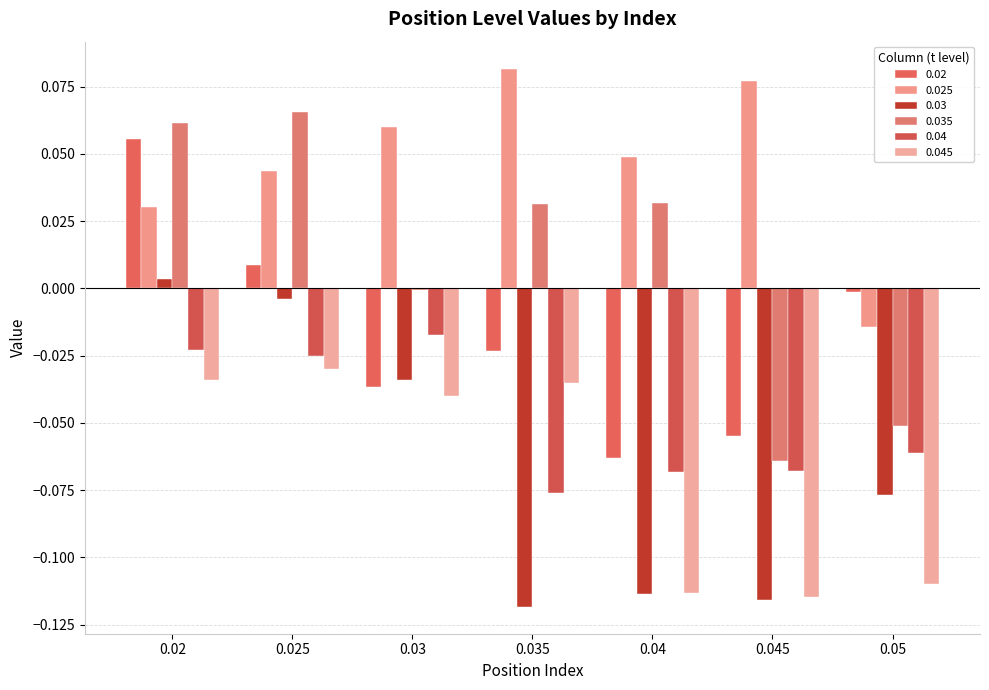

What is the total value across all series at 0.05?

-0.3